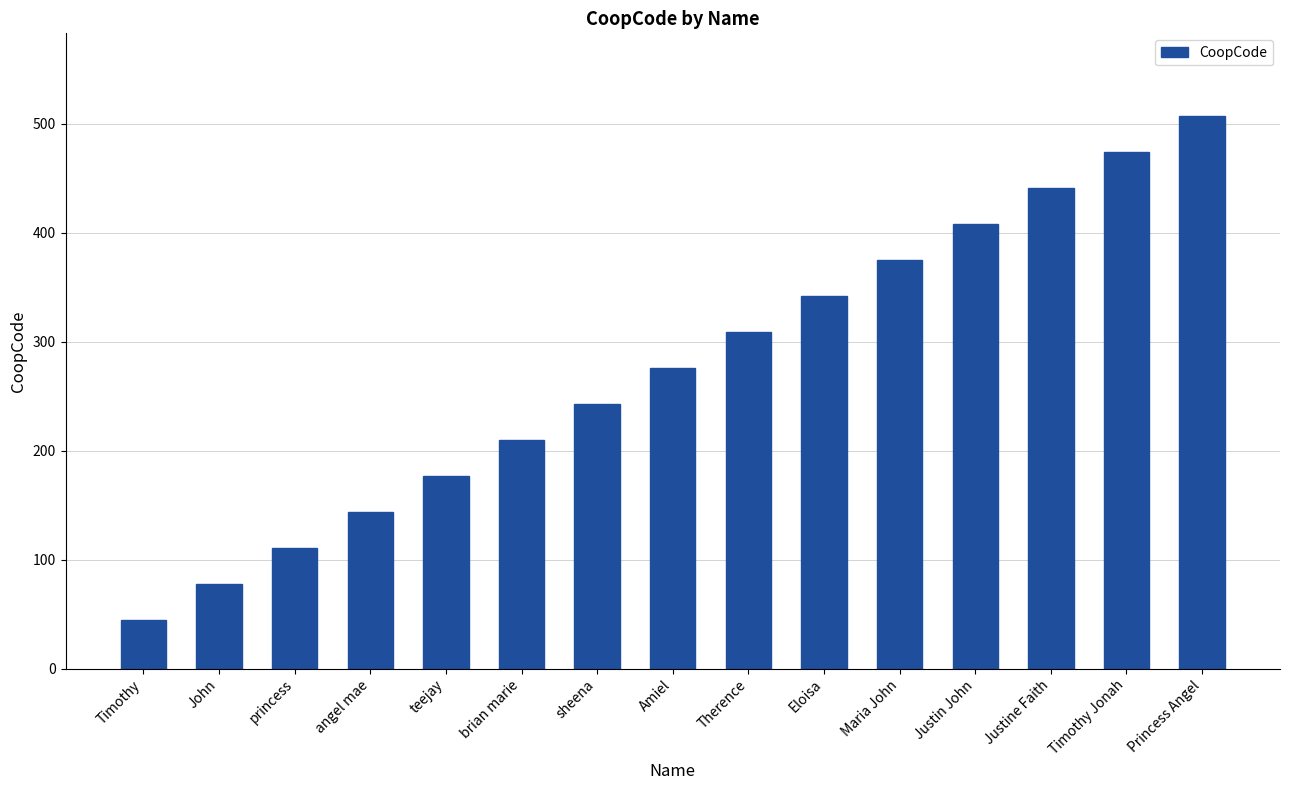

What is the maximum value shown in the chart?

507